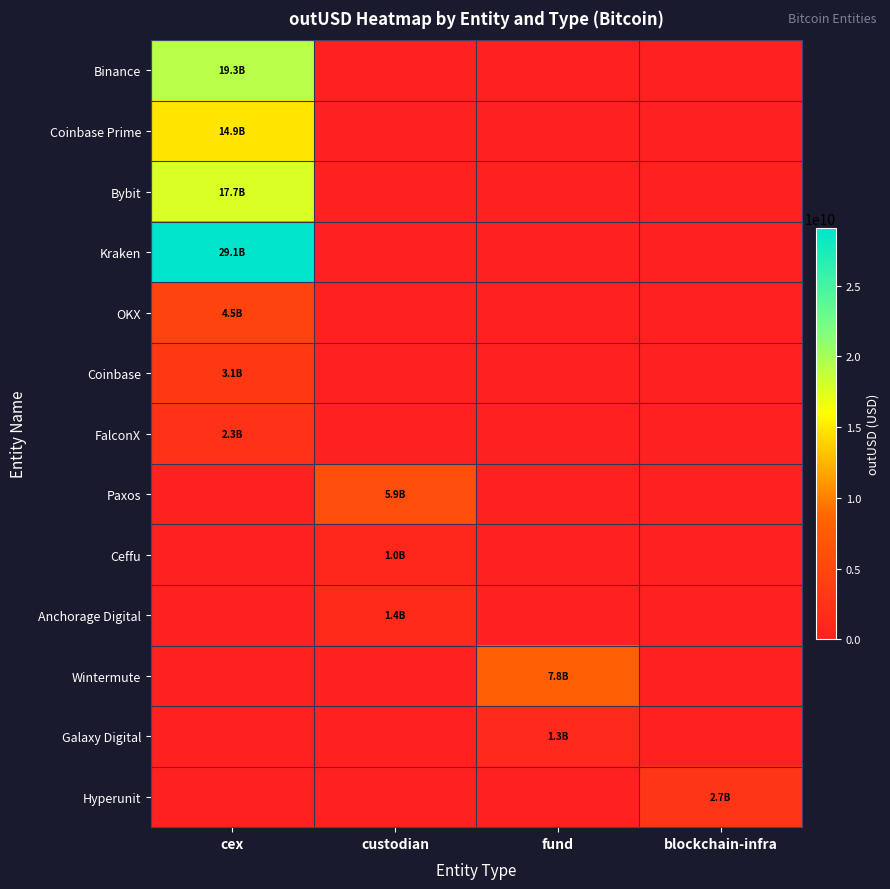

What is the spread (max minus min) of values at custodian?

5858959784.3